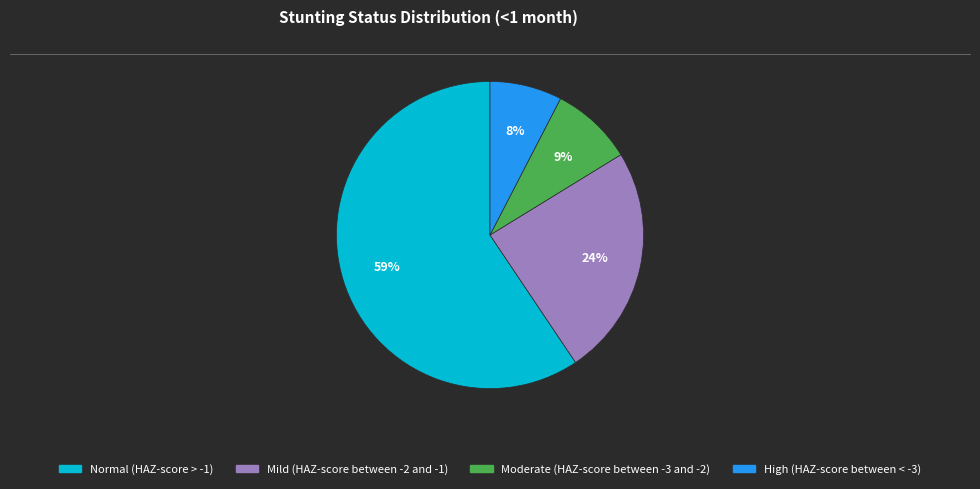

Which slice is the largest?

Normal (HAZ-score > -1)